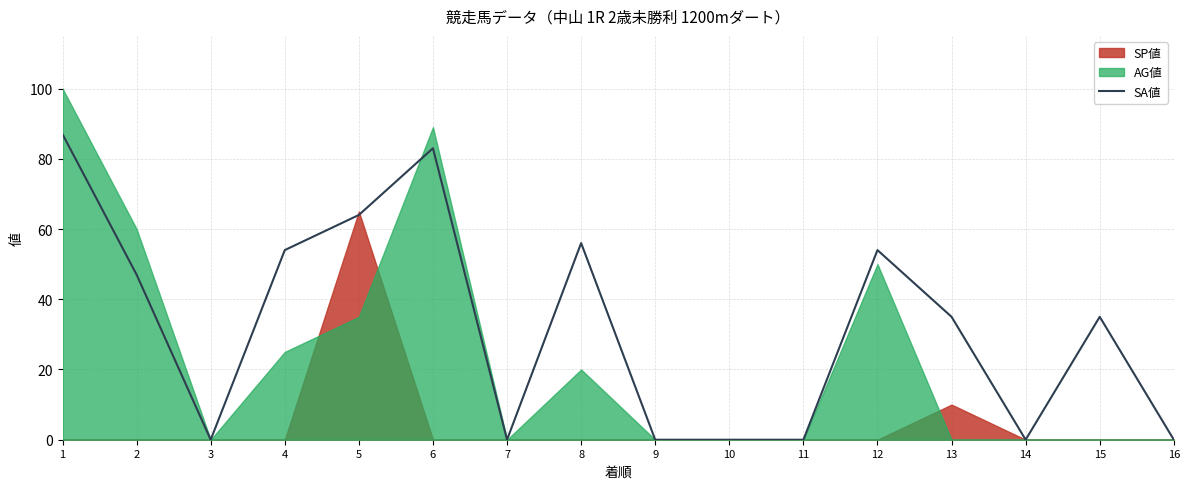

At which category does the chart reach its peak across all series?

1